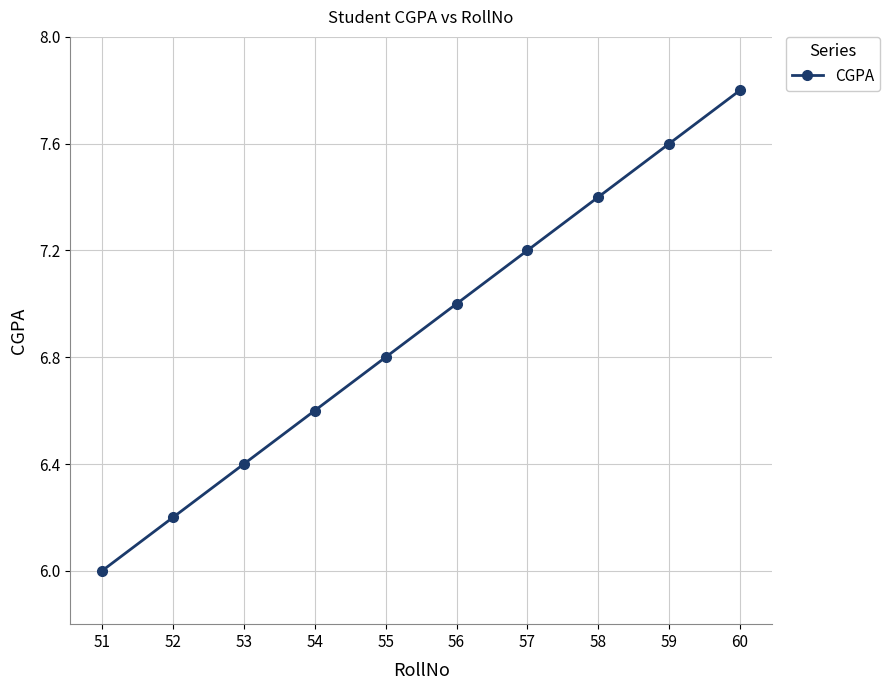

Rank the categories by value from lowest to highest.

51, 52, 53, 54, 55, 56, 57, 58, 59, 60